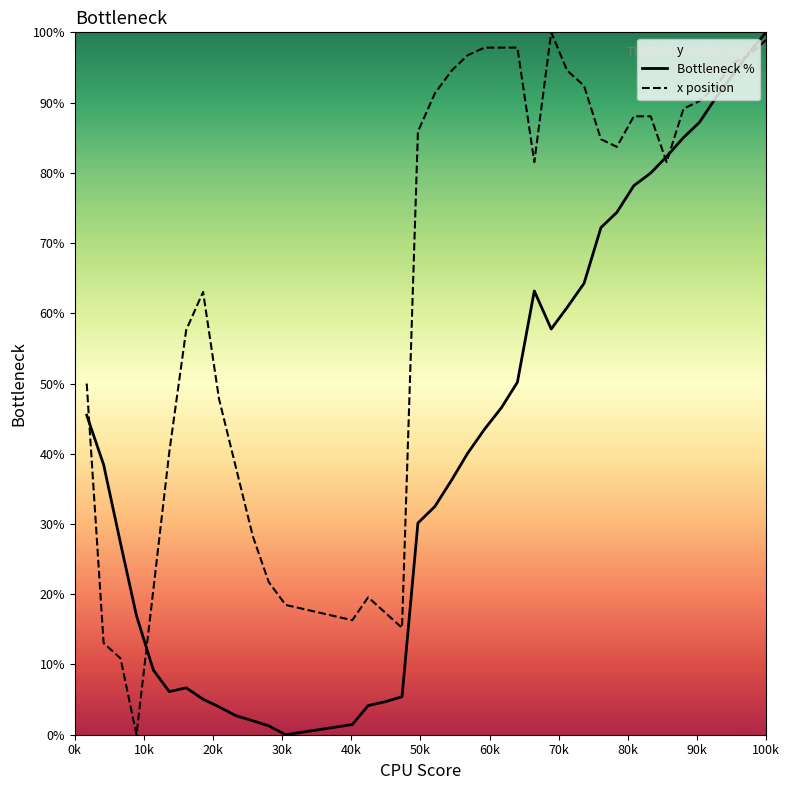

What is the maximum value for Bottleneck %?

100.0